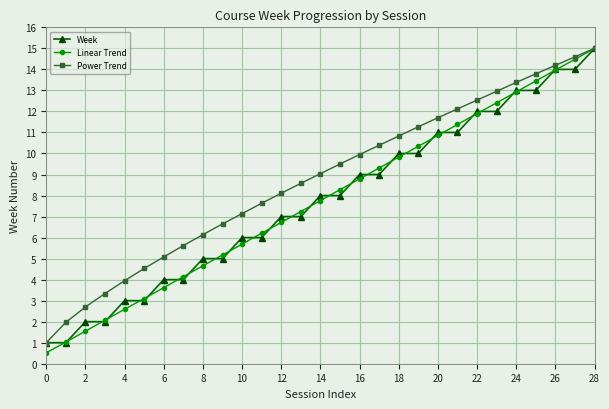

What is the smallest value displayed?

0.5